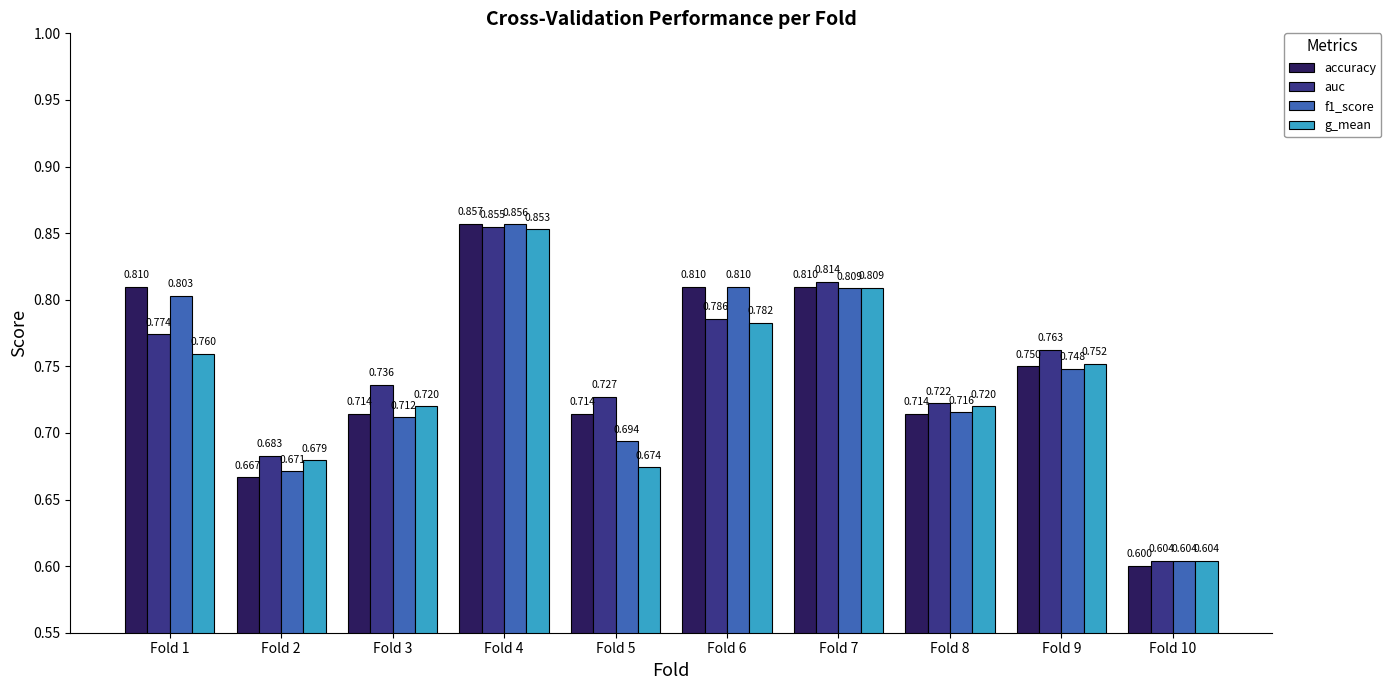

How many g_mean values are between 0 and 1?

10